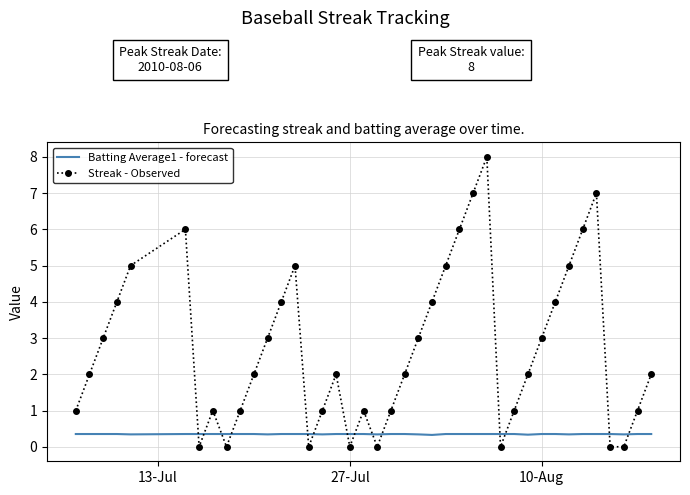

Which series has the largest total across all categories?

Streak - Observed